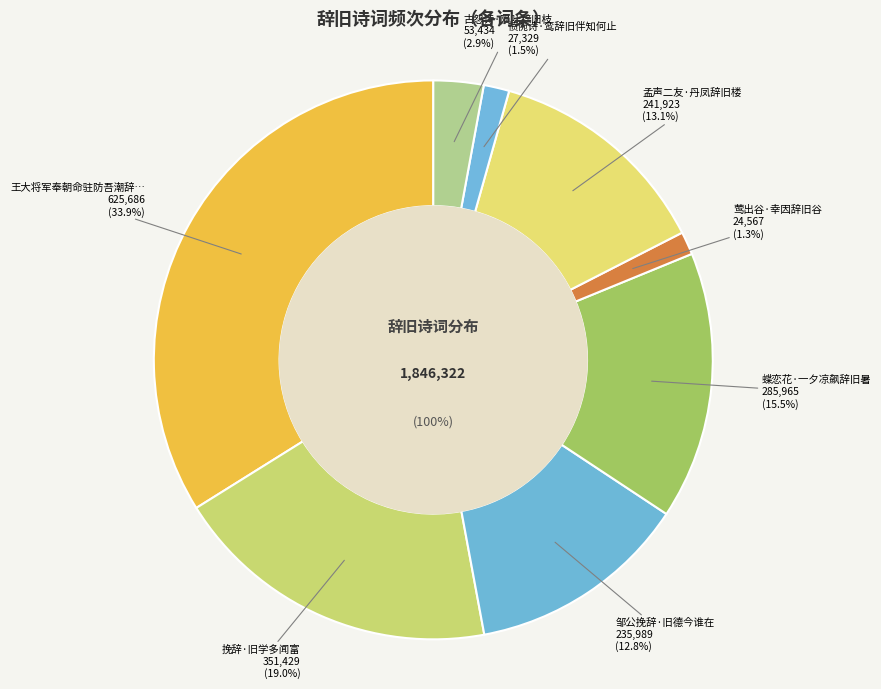

Which slice is the largest?

王大将军奉朝命驻防吾潮辞旧居诗